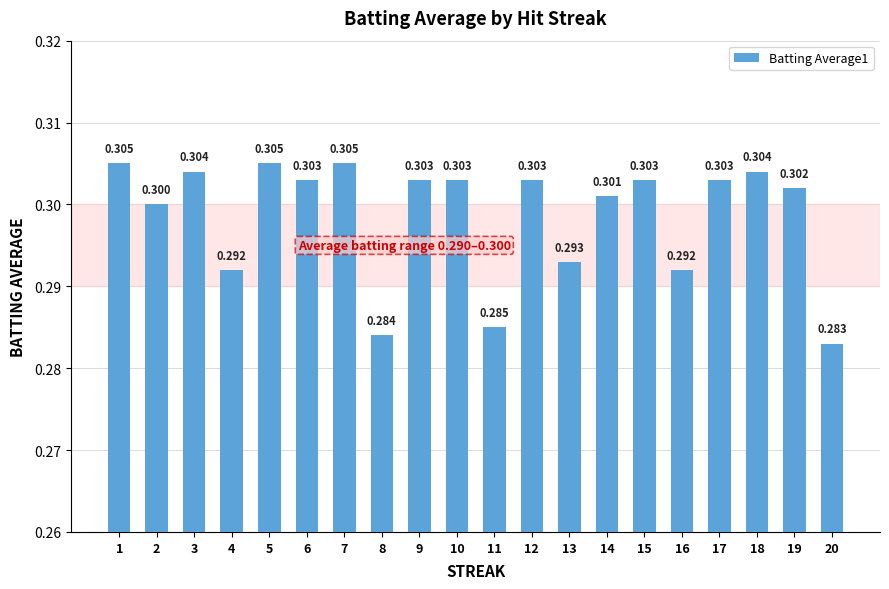

How many series are shown in this chart?

1